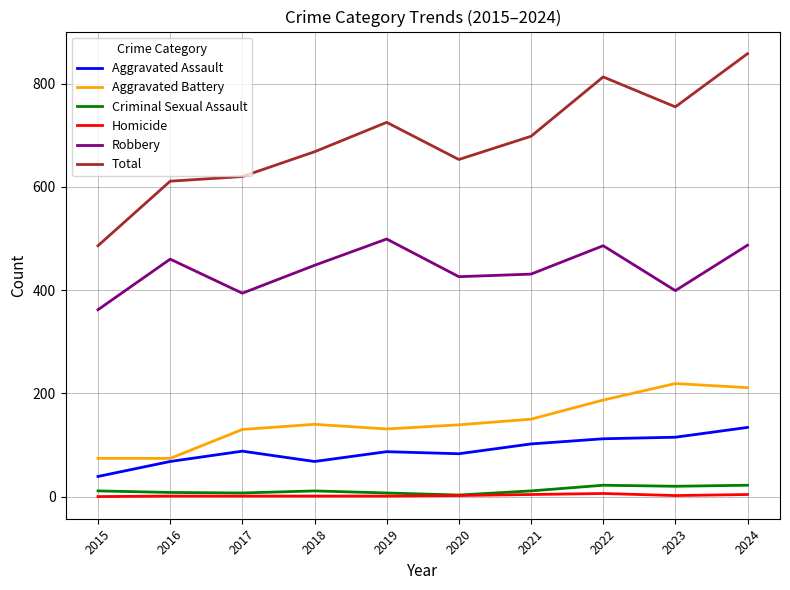

Which series has the largest range (max minus min)?

Total